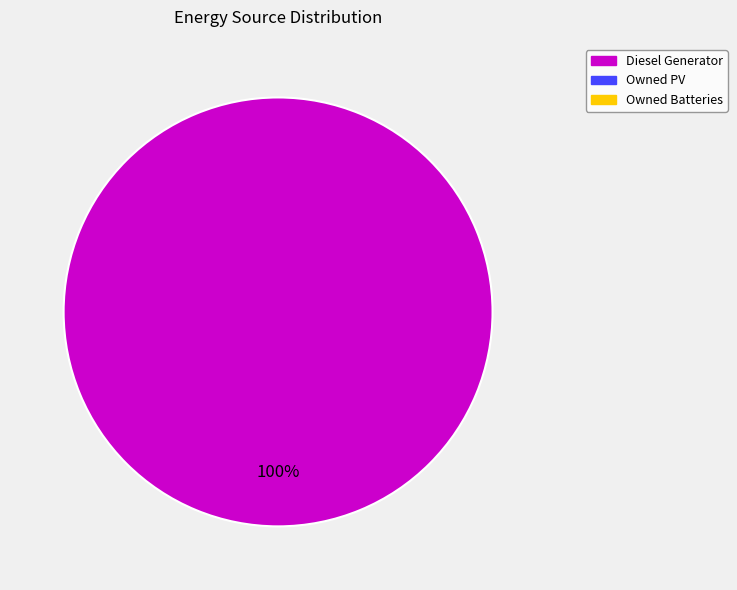

Does any single category account for the majority?

Yes